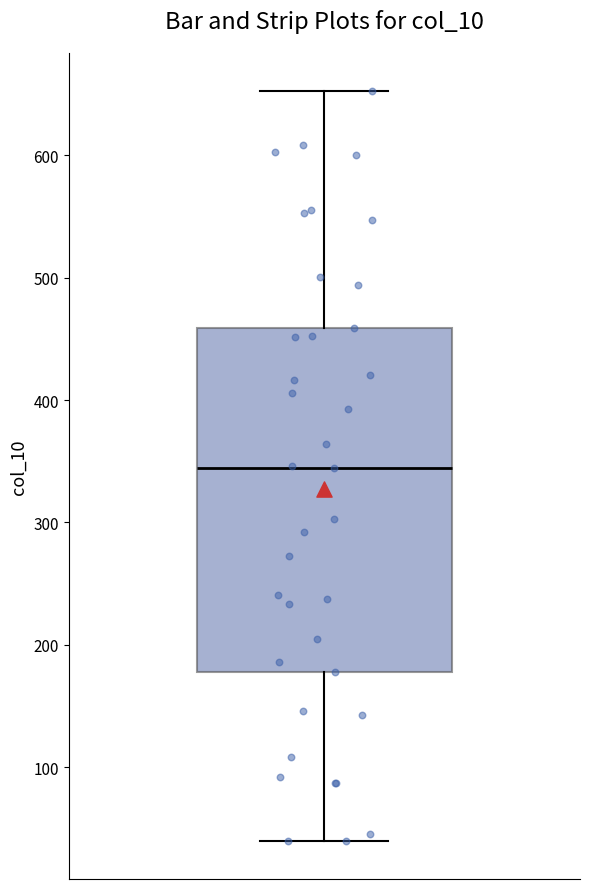

Transcribe this box plot: give where the median line is, the range the box spans, and where the two whiskers end, as read against the y-axis. The values are not printed on the chart, so give them approximately, as read against the axis.

median 340, box 180 to 460, whiskers 40 to 650